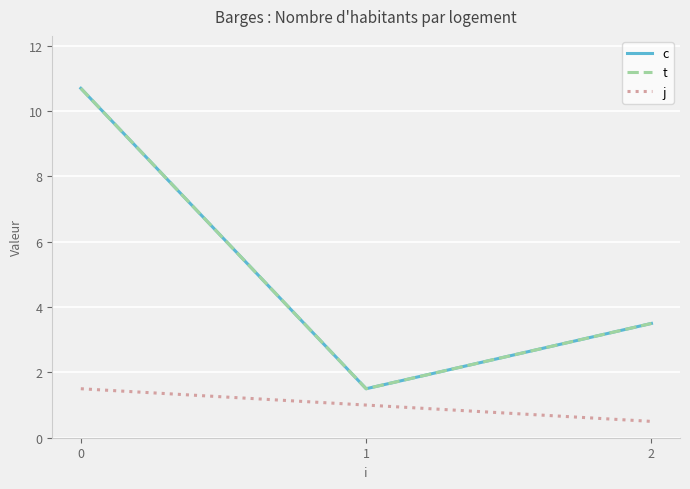

True or false: c has a value of 4.6 at 2.

False